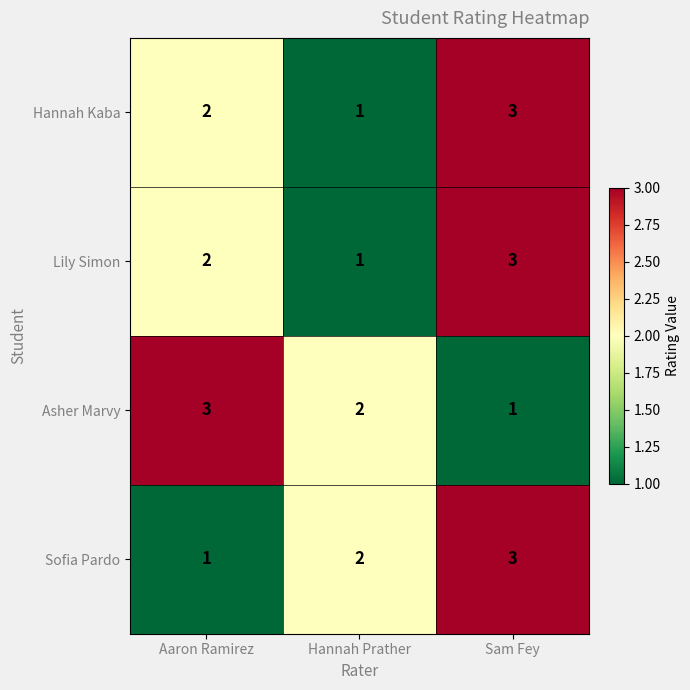

At which label is Lily Simon closest to 2?

Aaron Ramirez